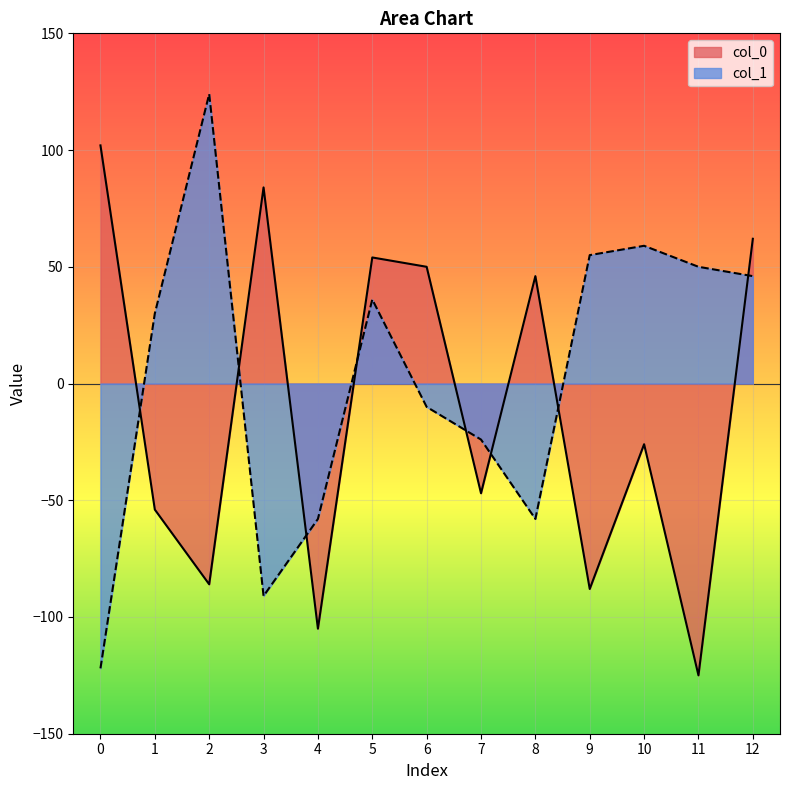

True or false: col_1 and col_0 intersect in this chart.

True